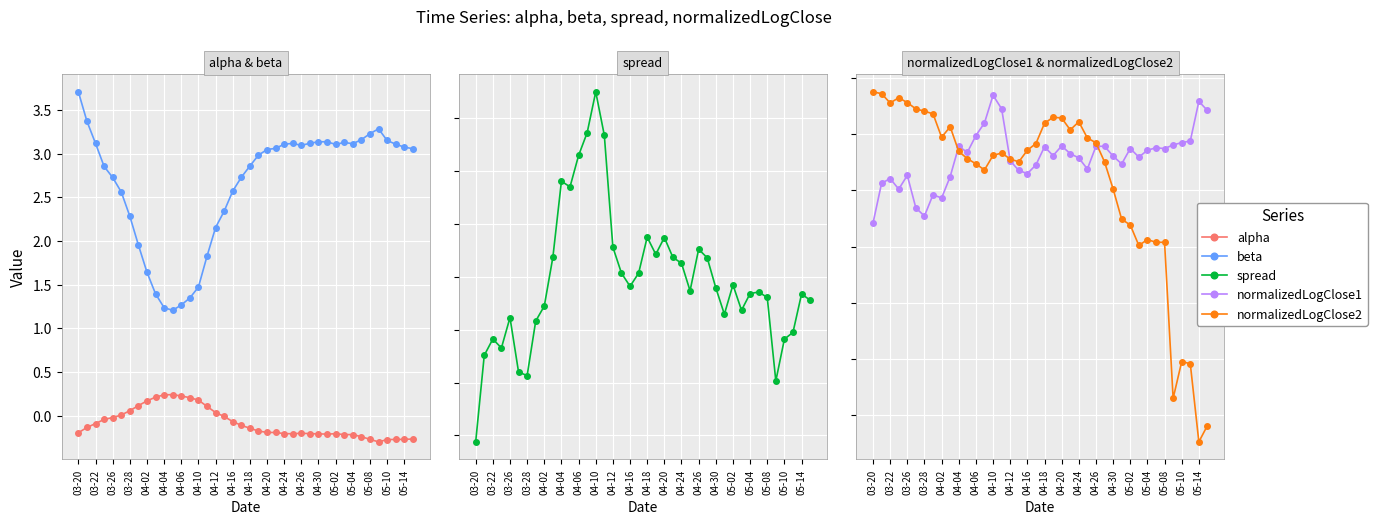

How many positive values does the alpha series have?

12